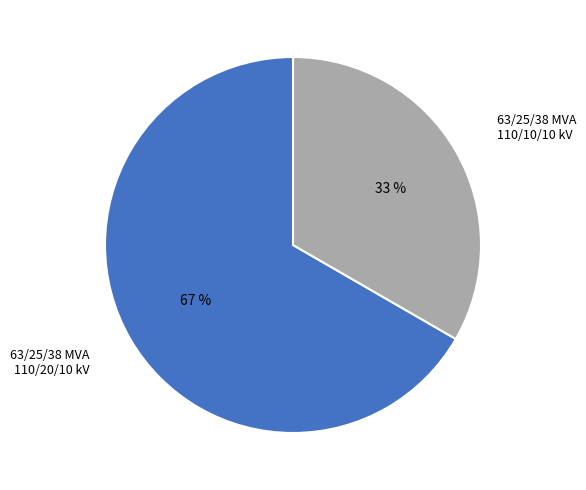

Which category has the biggest portion of the pie?

63/25/38 MVA 110/20/10 kV